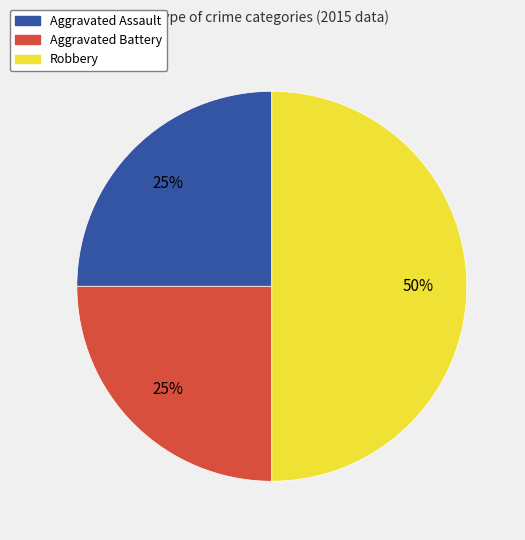

Approximately how many times larger is the value at Aggravated Battery compared to Aggravated Assault?

1.0